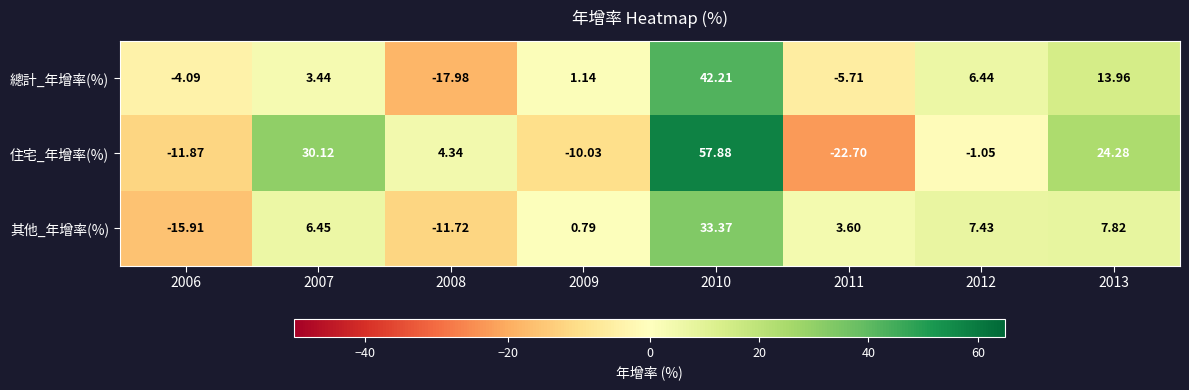

Is the value of 總計_年增率(%) at 2012 greater than the value of 住宅_年增率(%) at 2013?

No